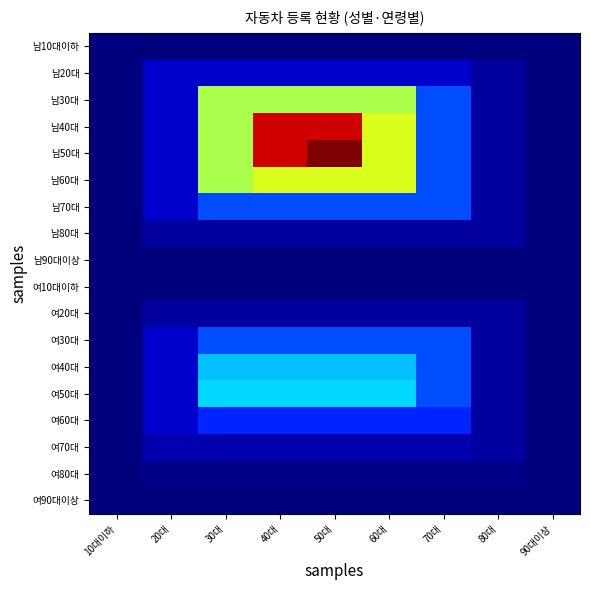

At how many categories does at least one series exceed 1450444?

4